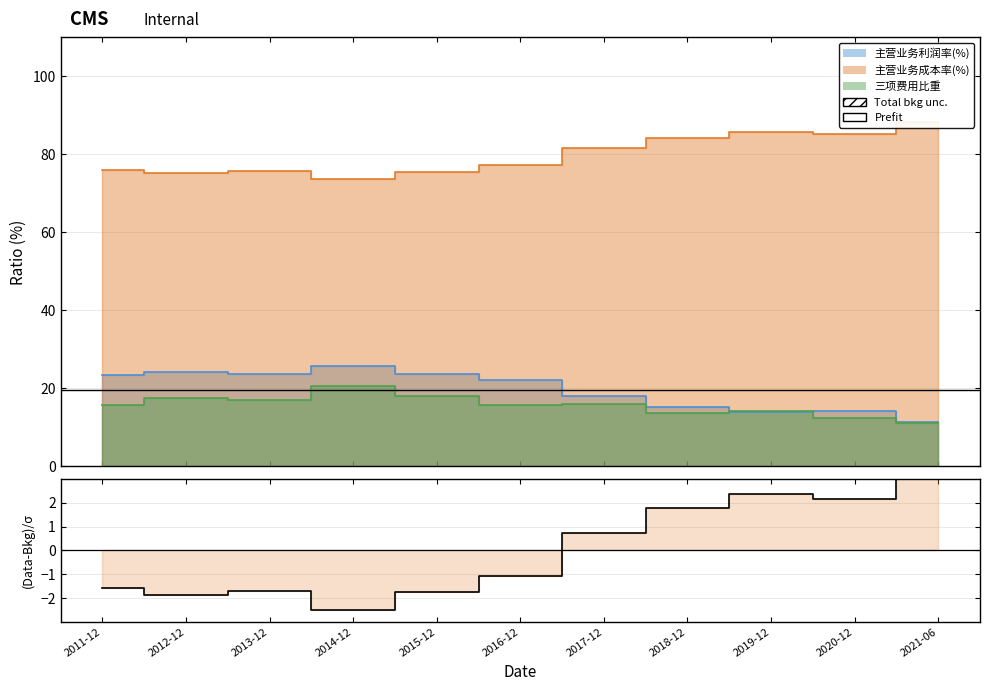

True or false: the data shows -2.6 at 2012-12.

False